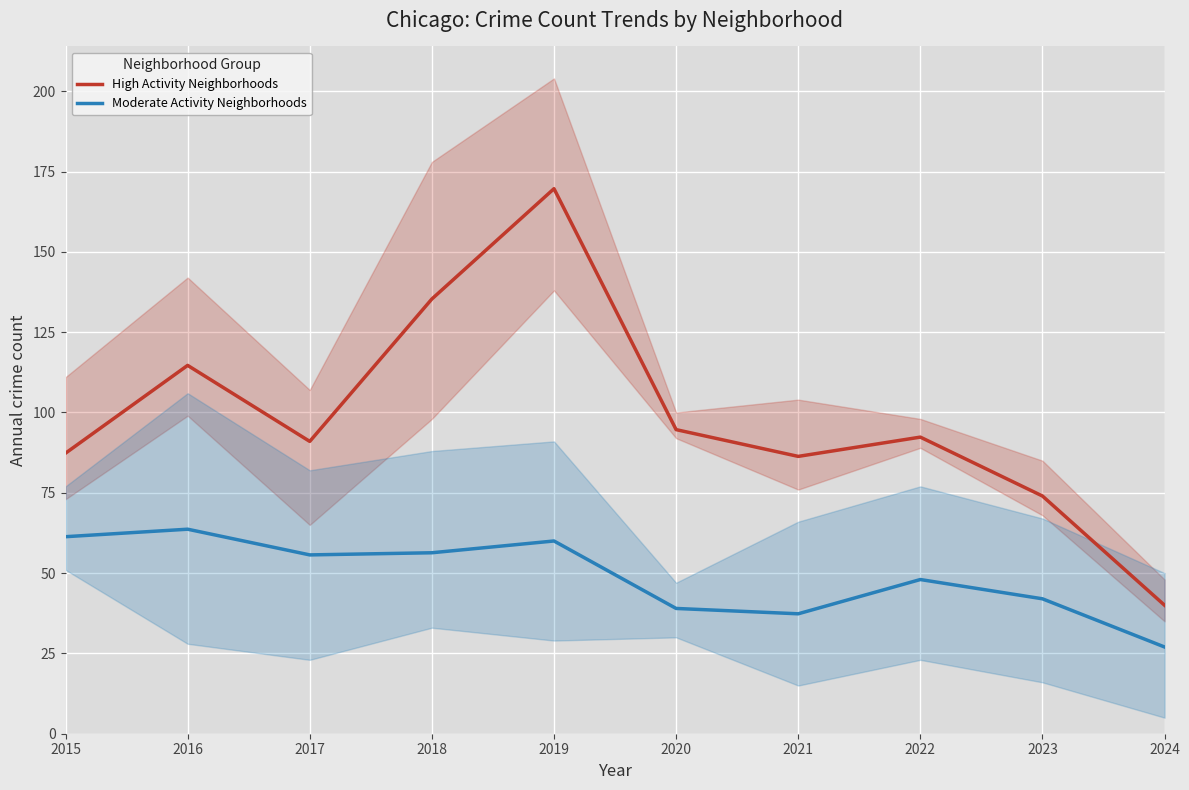

True or false: High Activity Neighborhoods has a value of 135.6 at 2022.

False